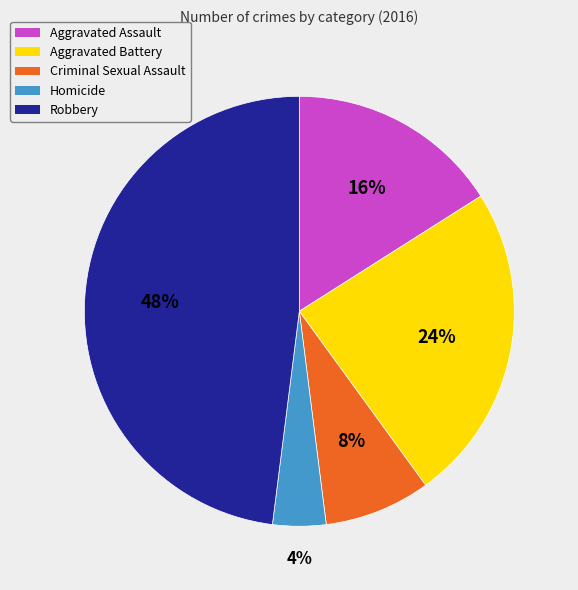

To the nearest percent, what is the difference between the Aggravated Assault and Homicide slice percentages?

12%